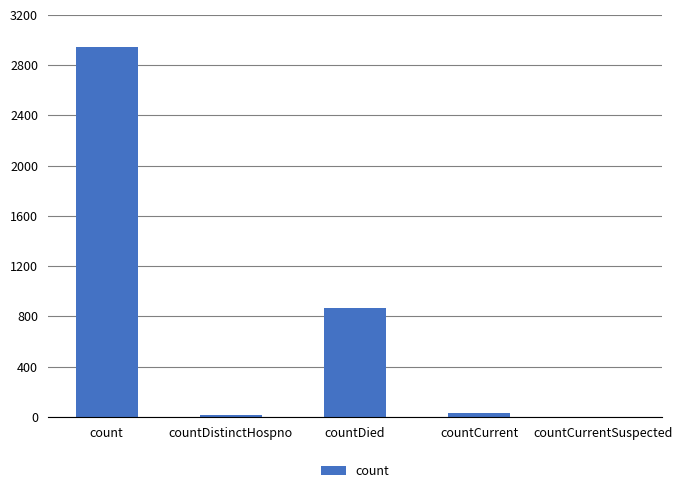

What is the approximate value at countCurrent?

32